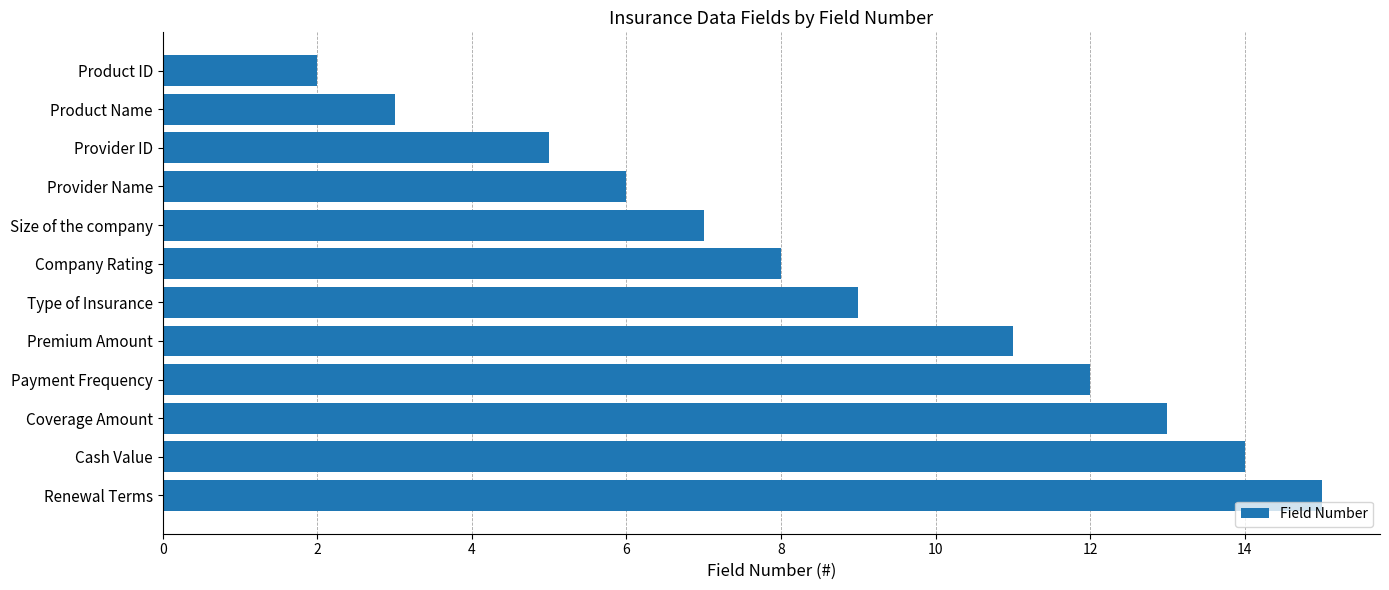

Count the number of categories in the chart.

12